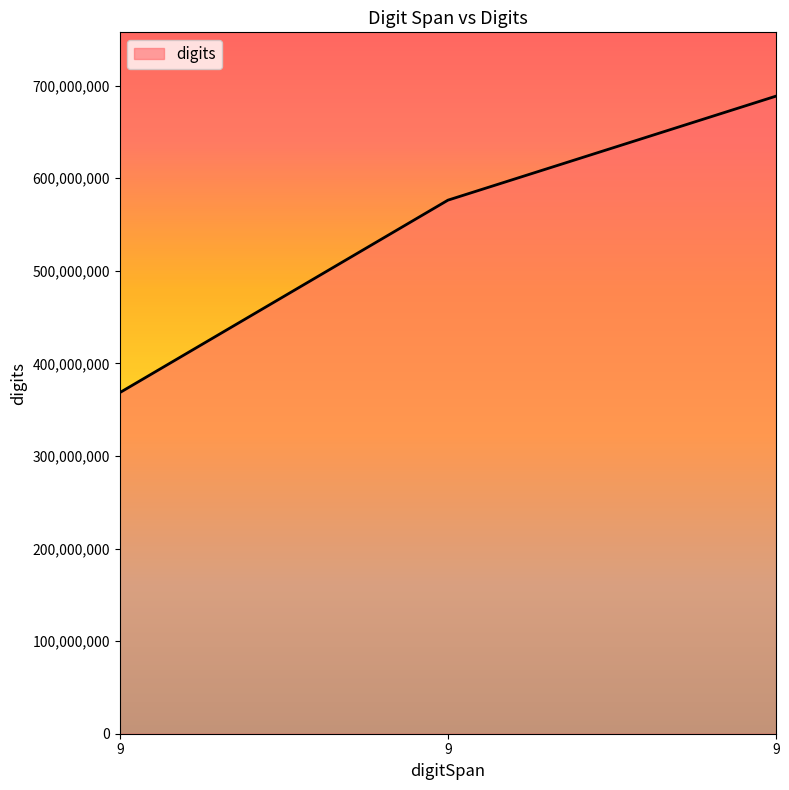

How many lines are shown in the chart?

1